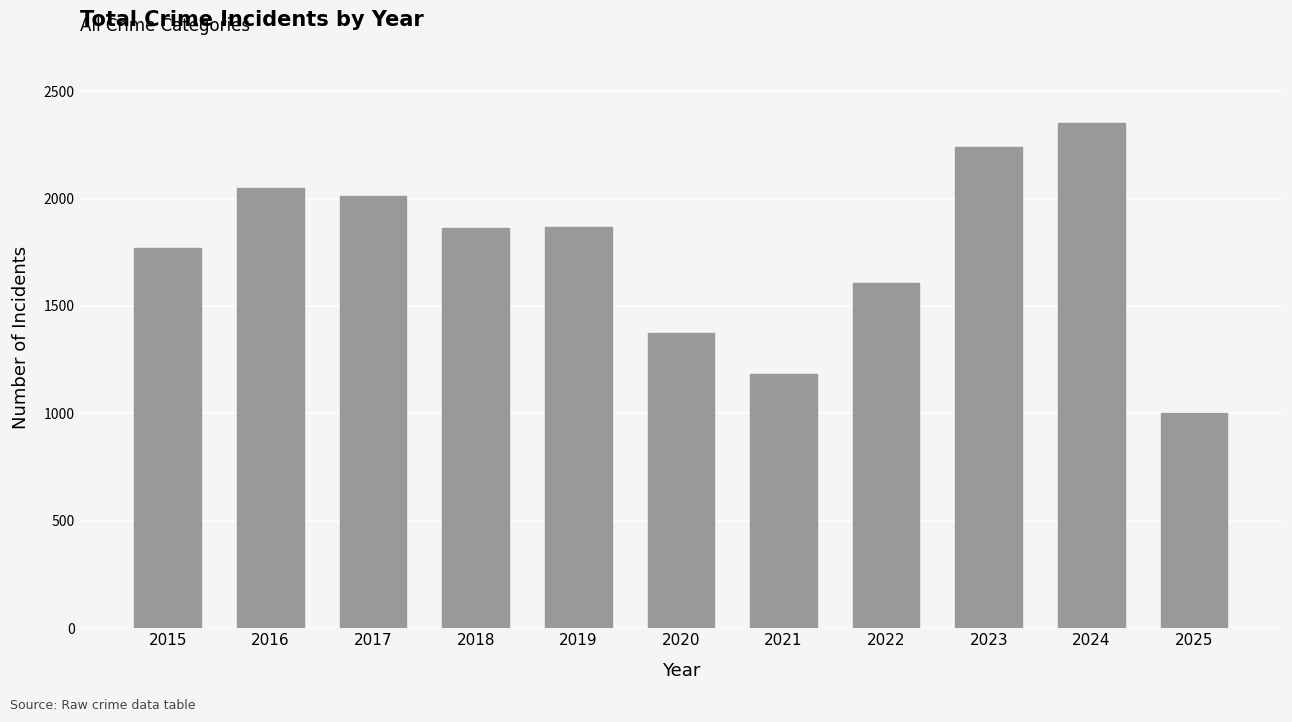

Which category has the highest value across all series?

2024